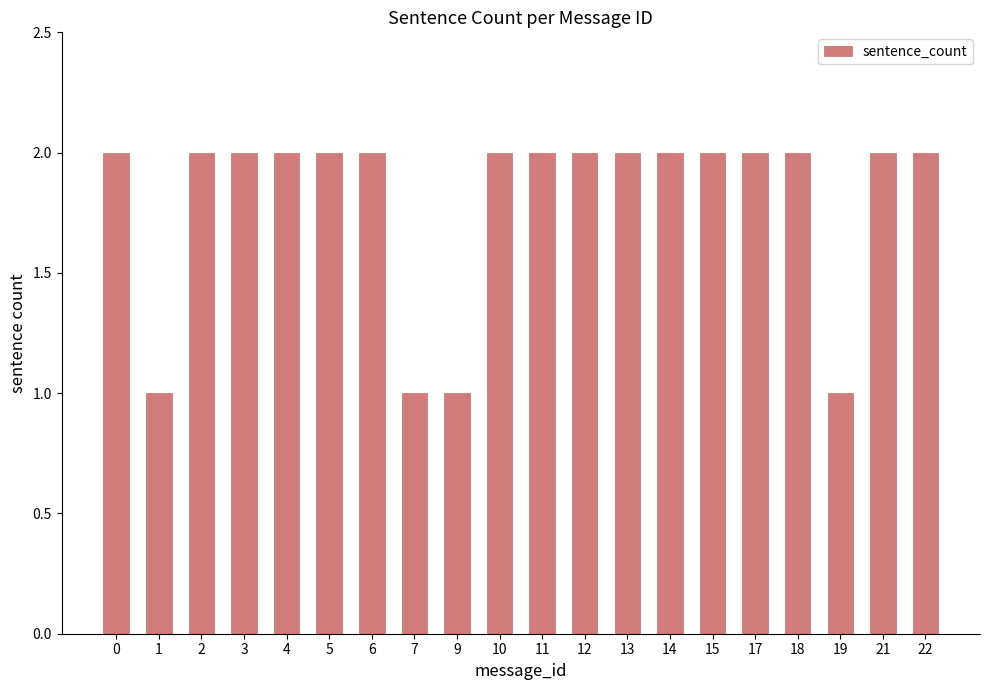

What is the sum of the values at 1 and 3?

3